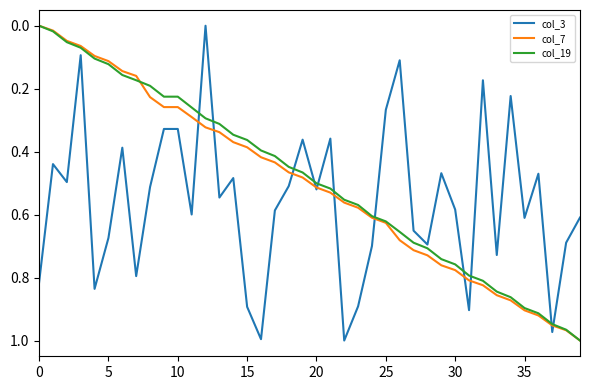

True or false: col_19 and col_3 intersect in this chart.

True